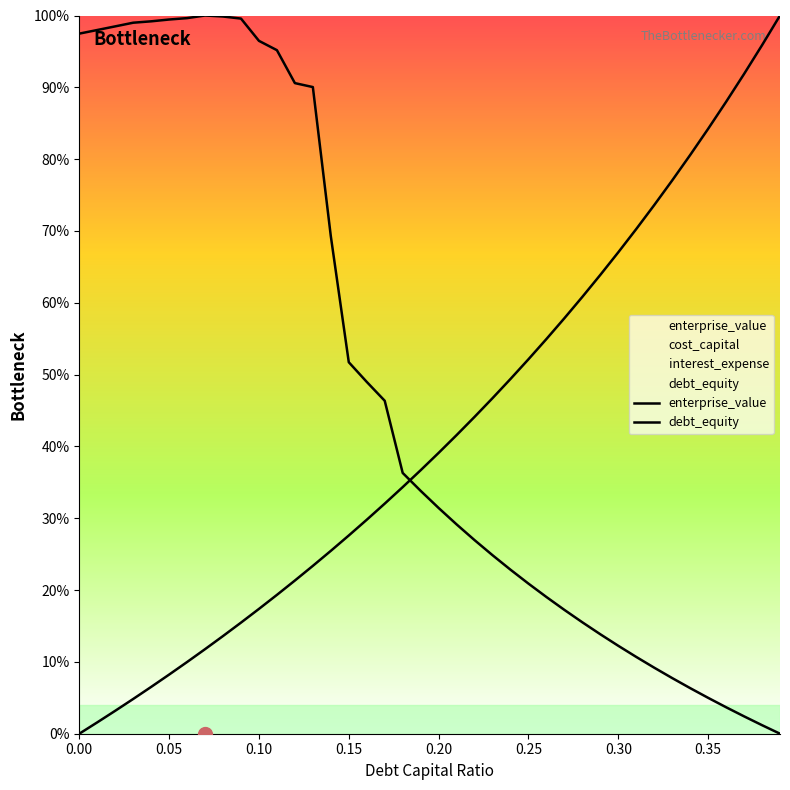

After their last crossing, which series has the higher values: enterprise_value or debt_equity?

debt_equity